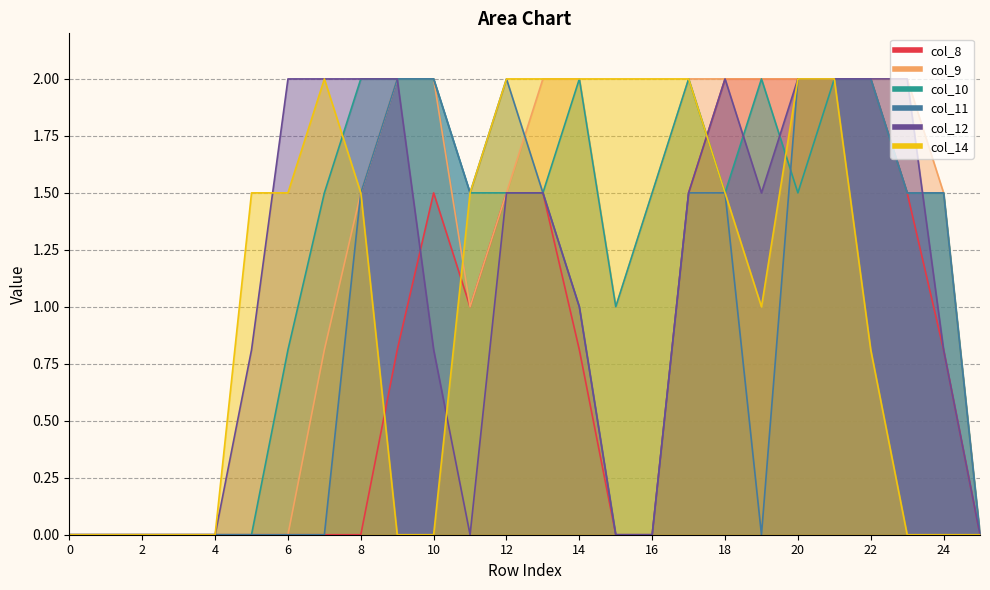

Is the value of col_14 at 16 greater than the value of col_10 at 11?

Yes